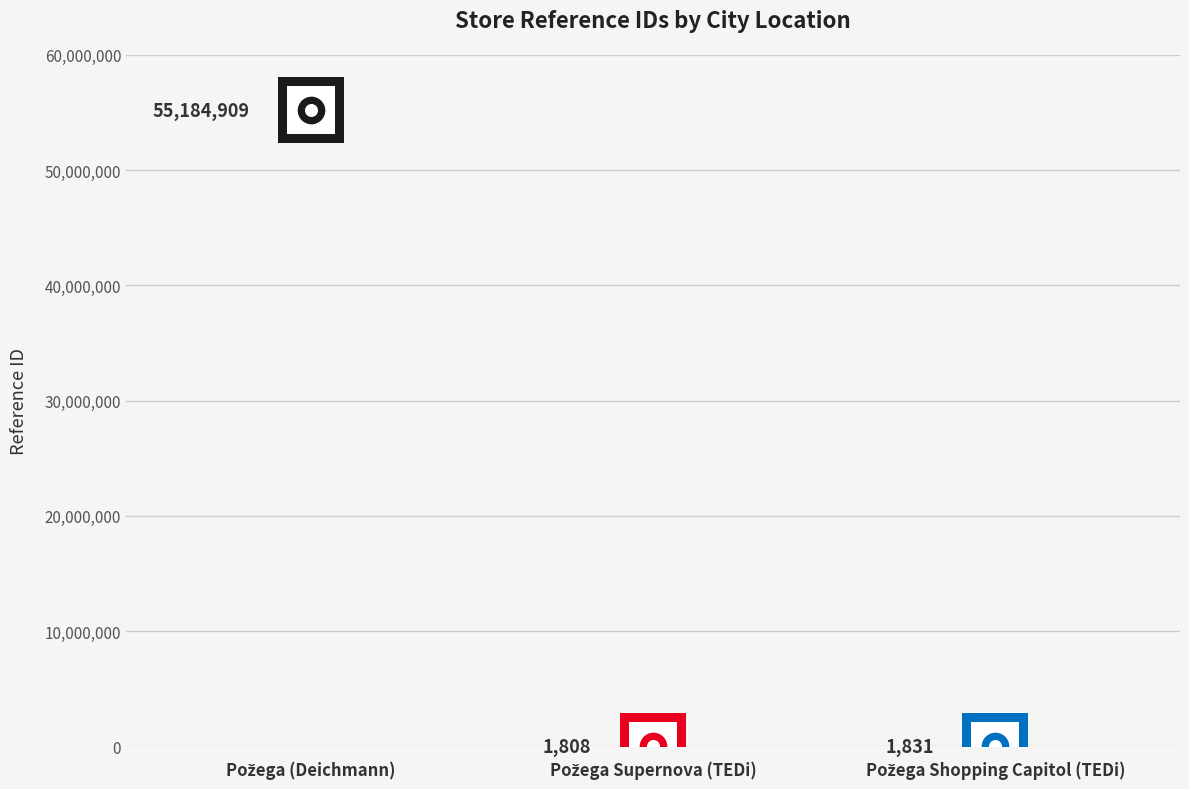

What is the ratio of the value at Požega (Deichmann) to the value at Požega Shopping Capitol (TEDi)?

30139.2